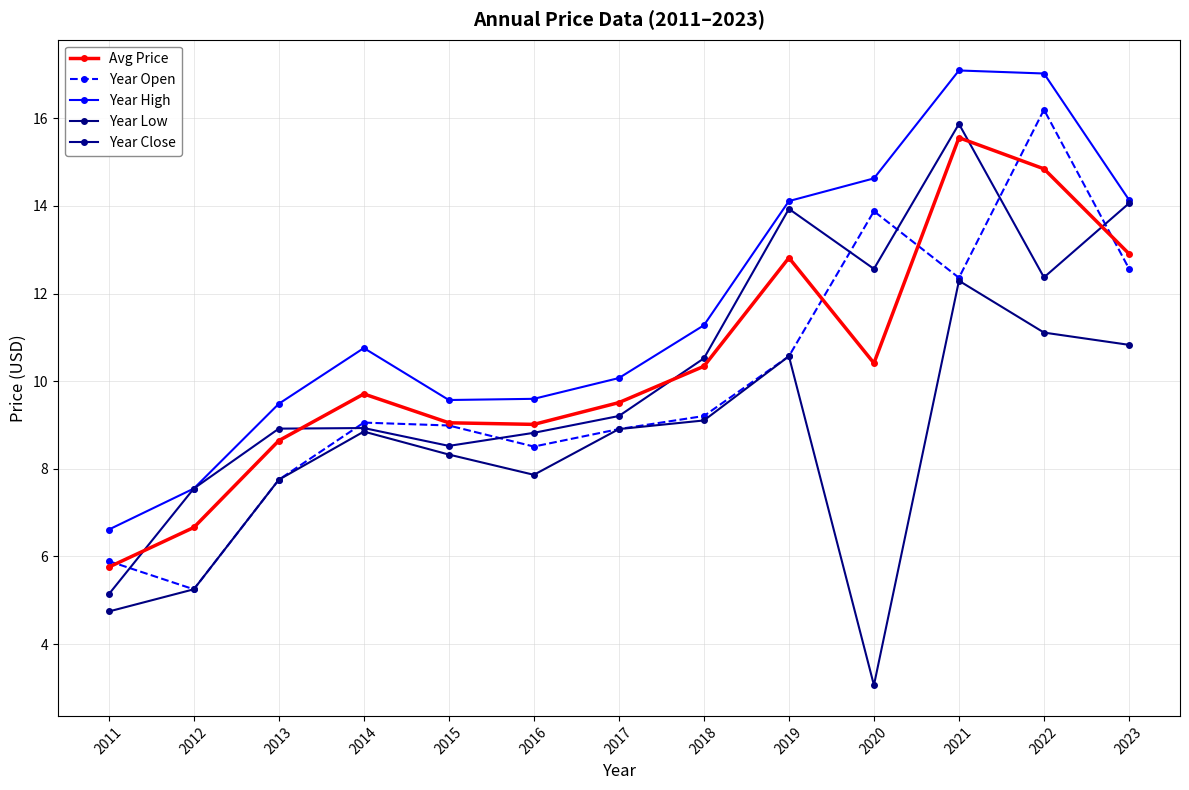

What are all the series names shown in the legend?

Avg Price, Year Open, Year High, Year Low, Year Close